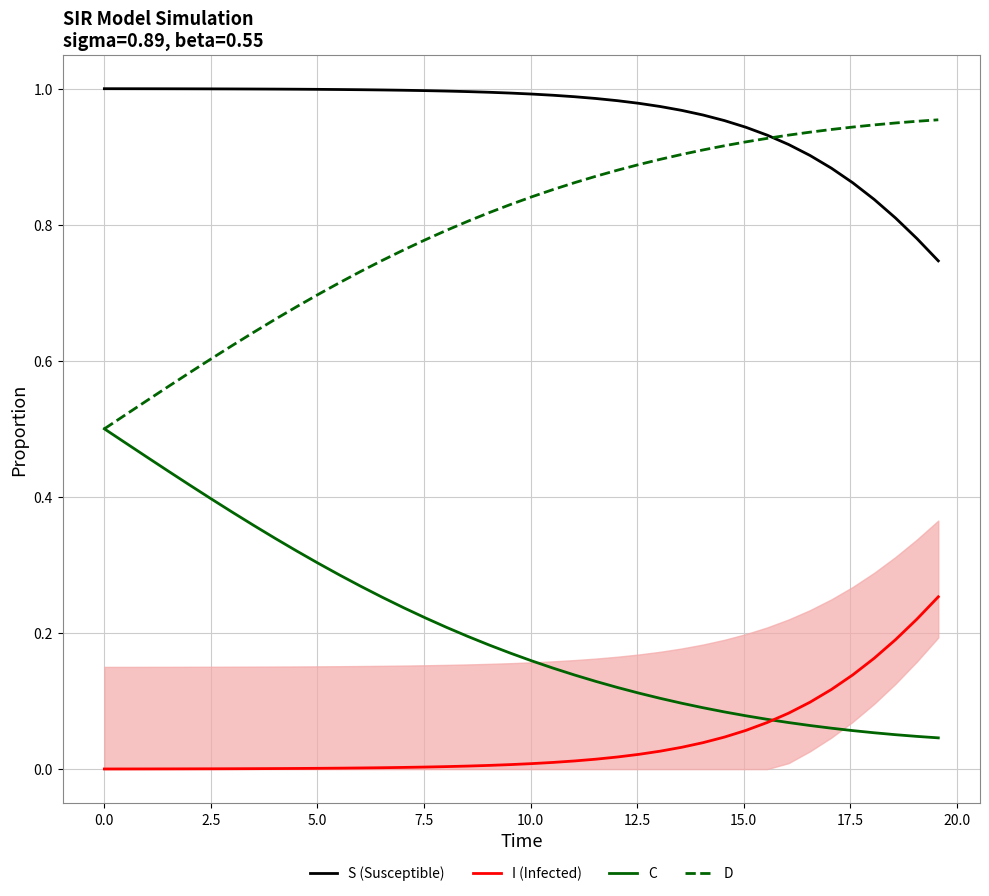

True or false: I (Infected) and S (Susceptible) intersect in this chart.

False